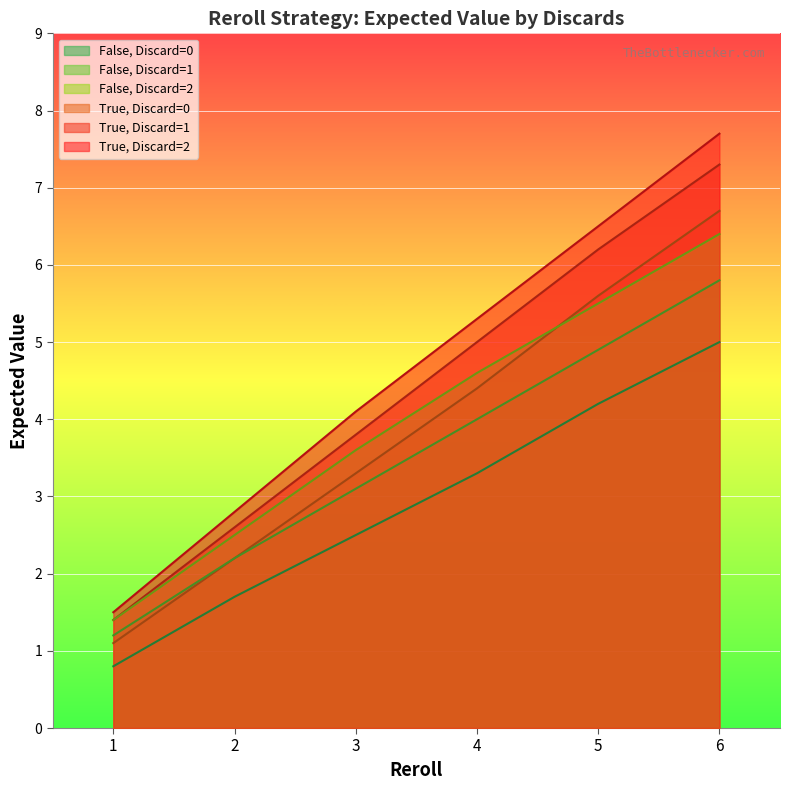

True or false: False_discard1 has a value of 3.6 at 2.

False